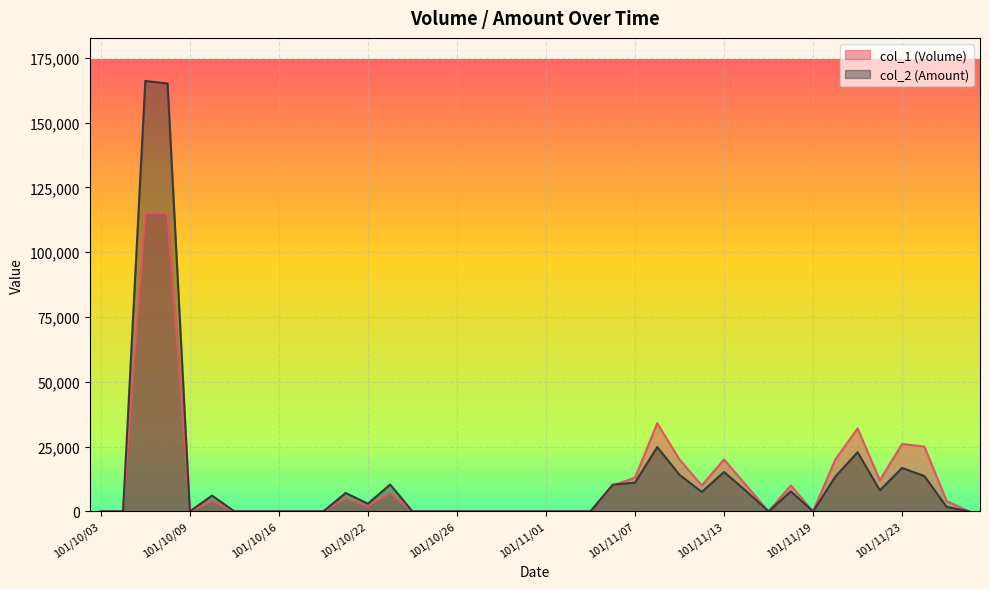

What is the sum of all col_1 (Volume) values?

494000